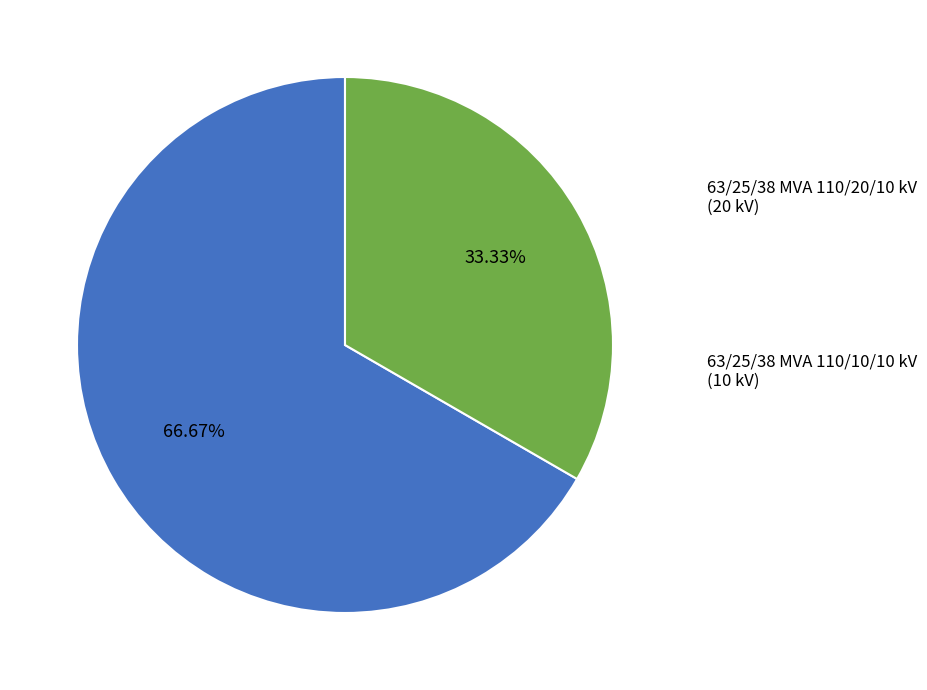

Which category accounts for the majority?

63/25/38 MVA 110/20/10 kV